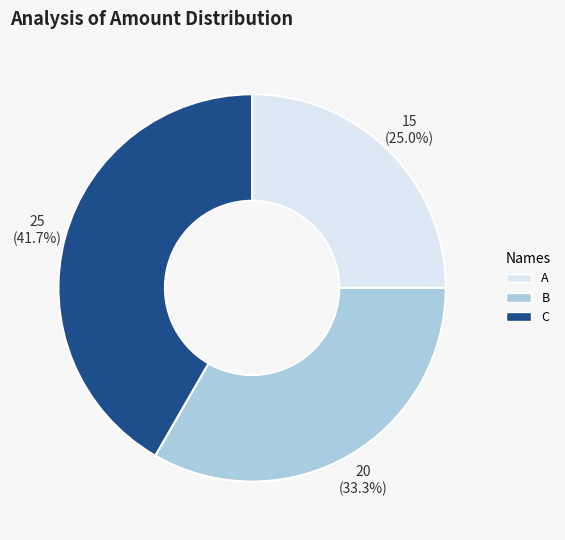

True or false: A accounts for 25% of the total.

True